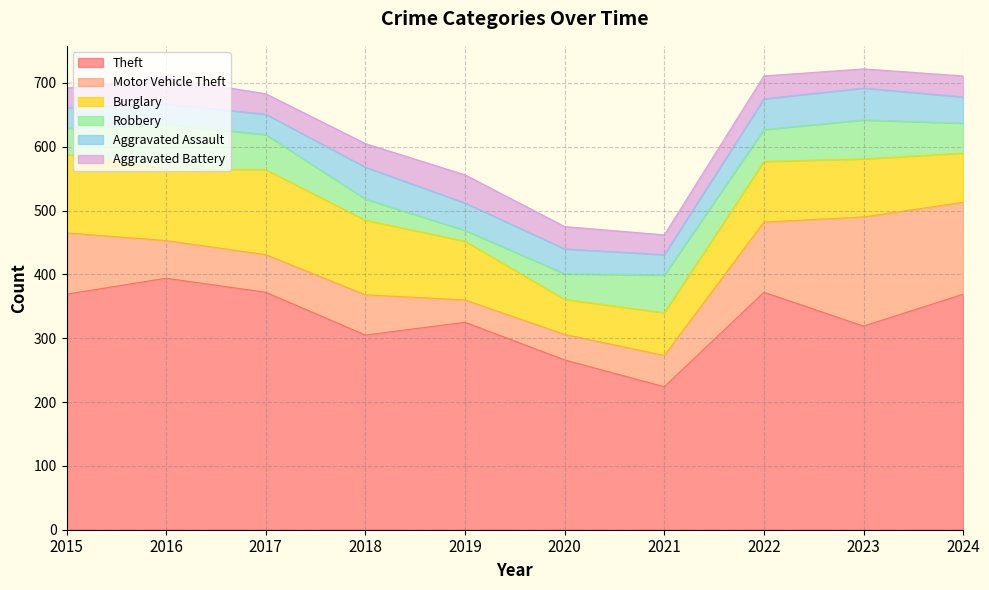

Which series changed the most between 2022 and 2024?

Motor Vehicle Theft